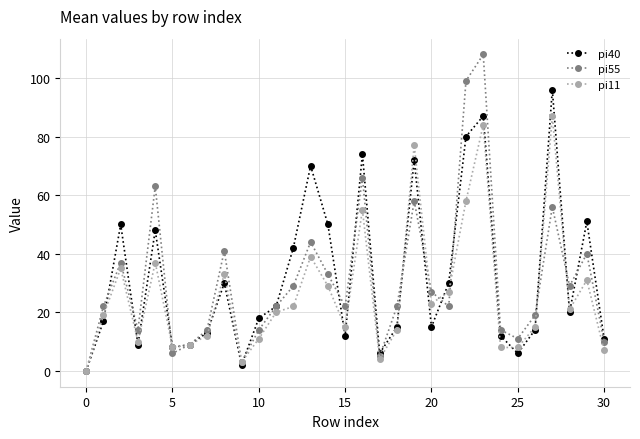

After their last crossing, which series has the higher values: pi11 or pi40?

pi40